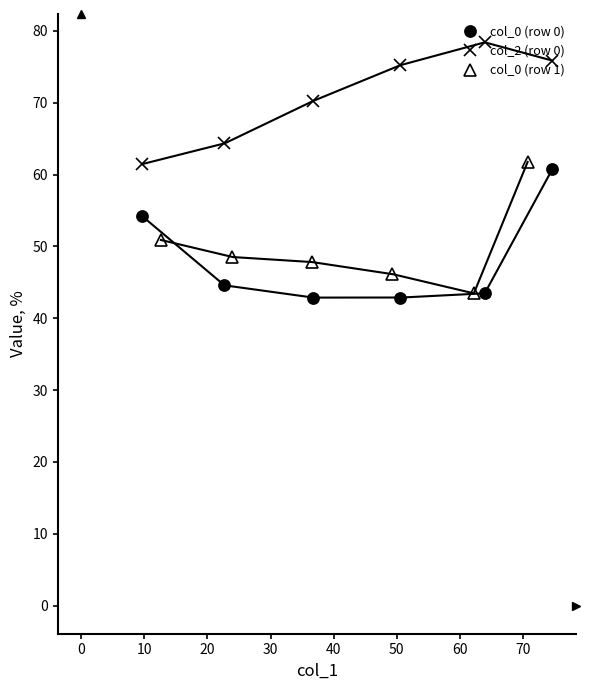

True or false: col_0 (row 1) has more than 1 points higher than both neighbors.

False